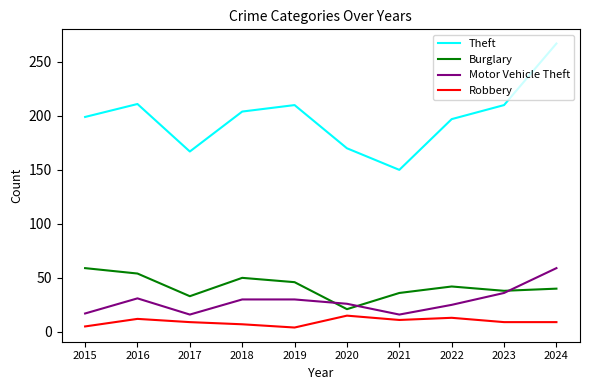

What is the average value of the Burglary series?

42